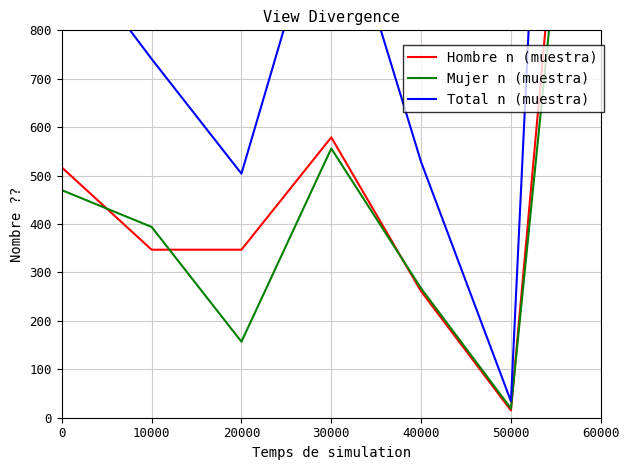

Count the number of data series in this chart.

3